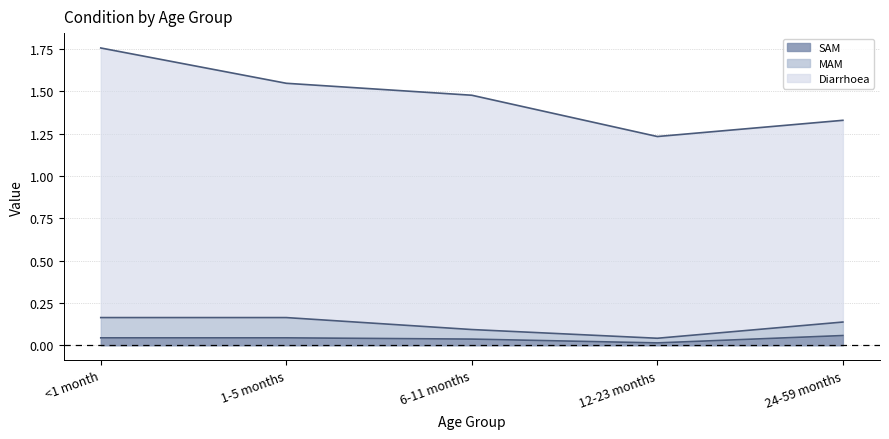

True or false: Diarrhoea and SAM intersect in this chart.

False